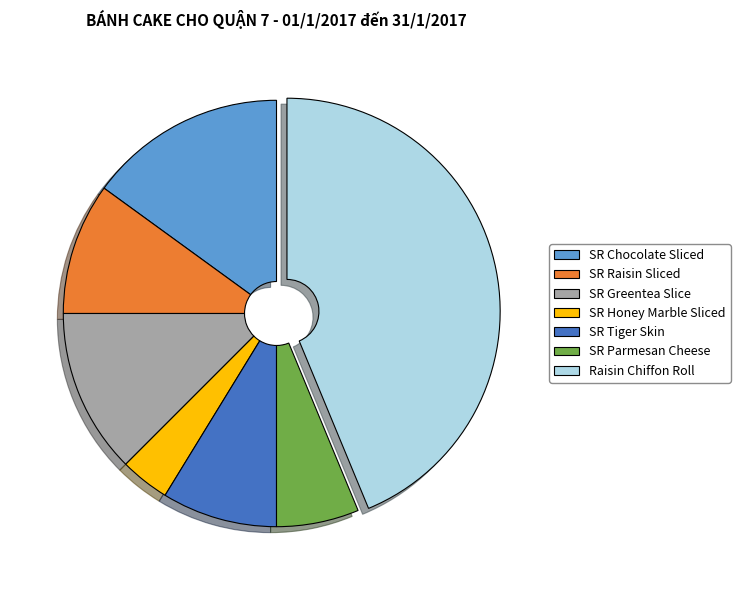

The SR Greentea Slice slice represents 26% of the pie. True or false?

False